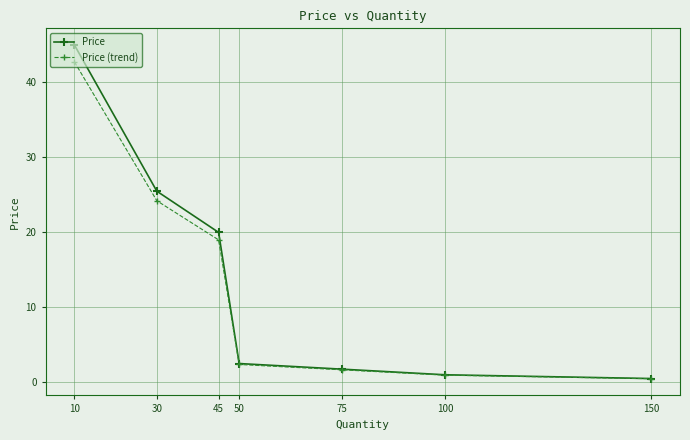

The Price (trend) series shows 24.2 at 30. True or false?

True